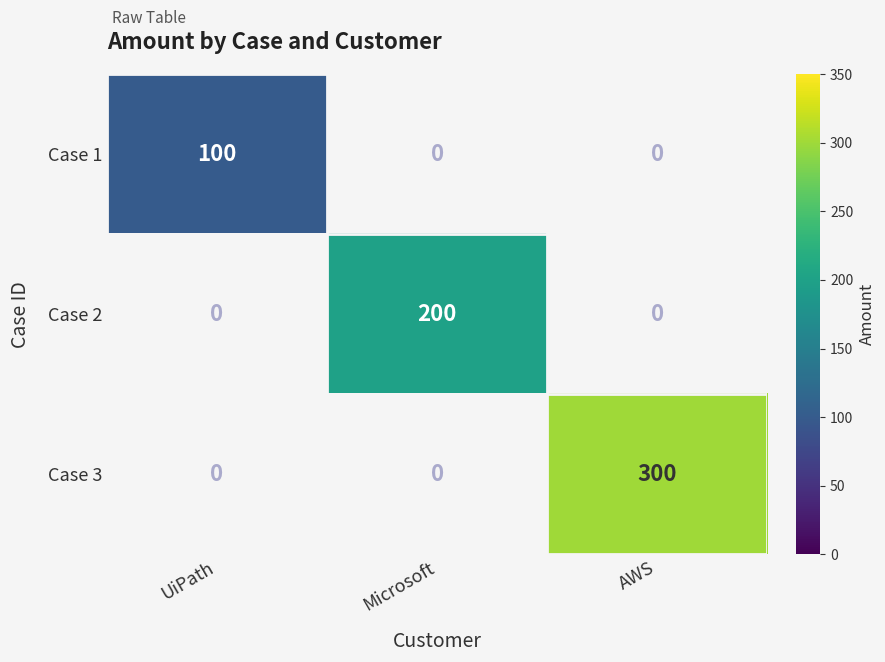

The value of Case 1 at UiPath is 168. True or false?

False